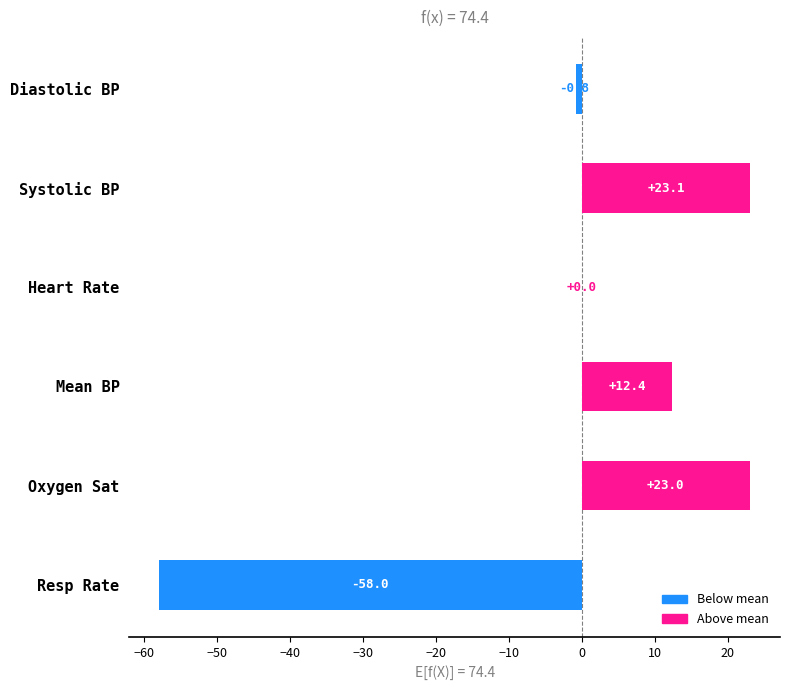

Are the bars horizontal?

Yes